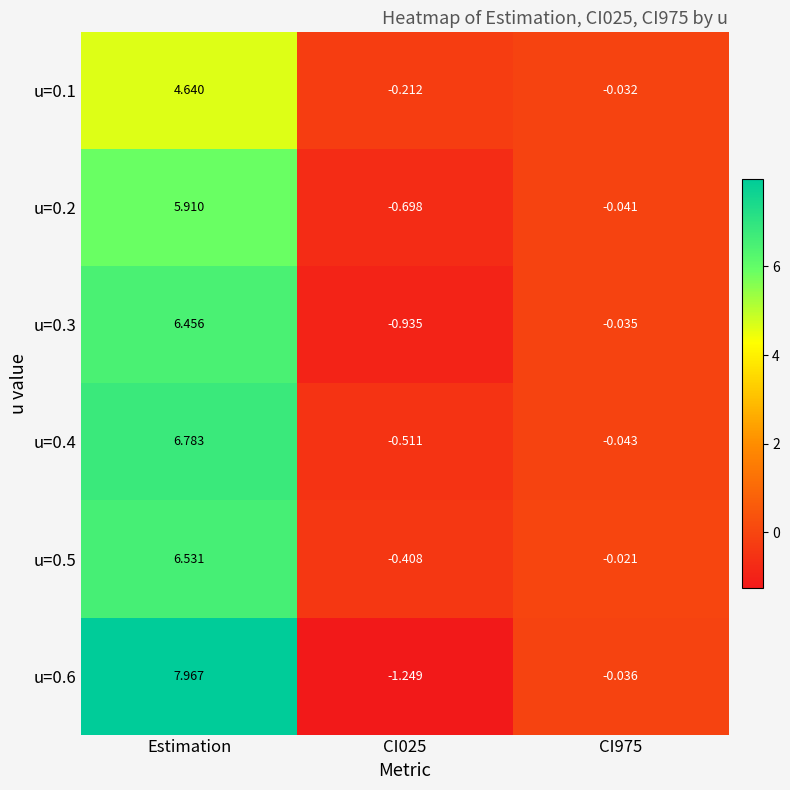

At which category is the sum across all series the highest?

Estimation